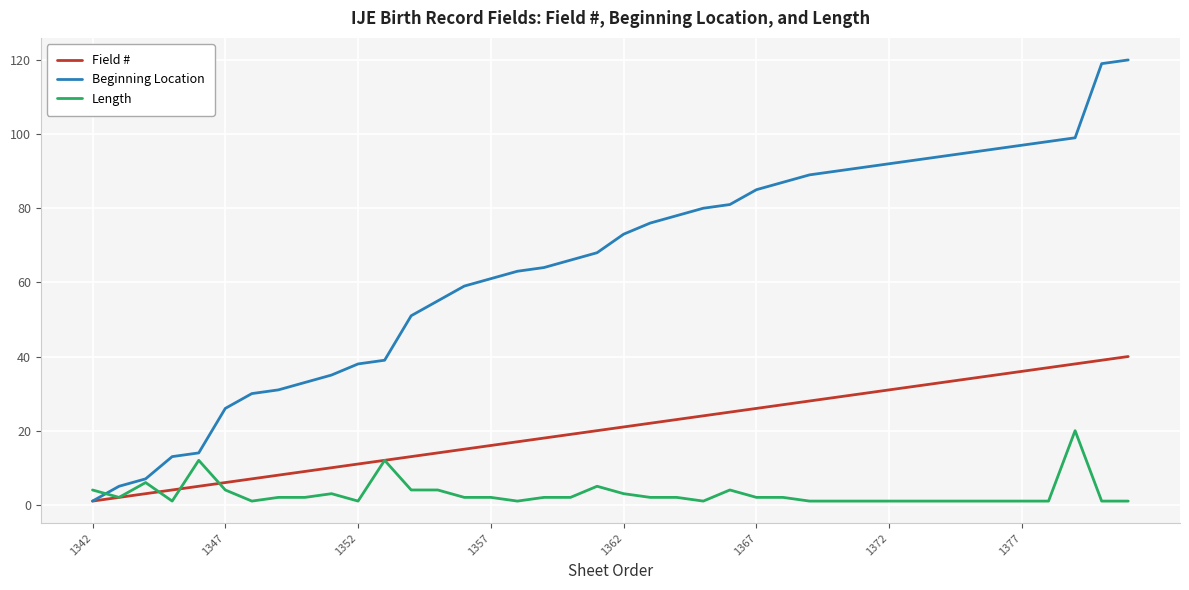

Which series has the widest spread of values?

Beginning Location